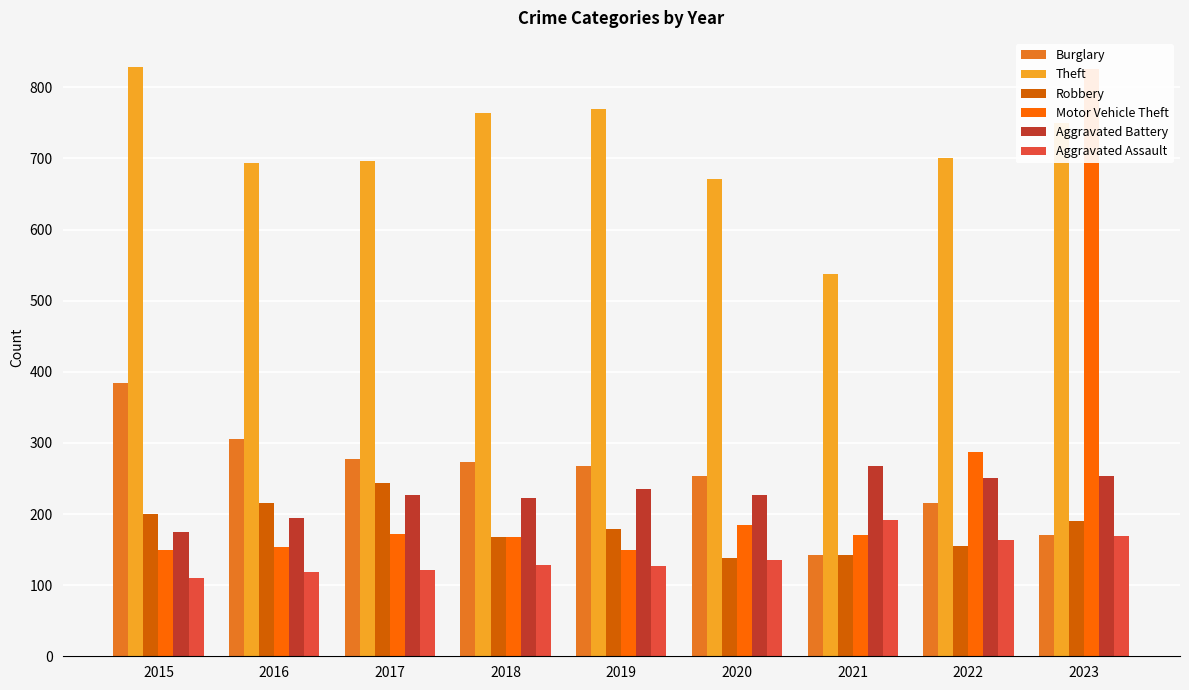

At which category is the sum across all series the highest?

2023